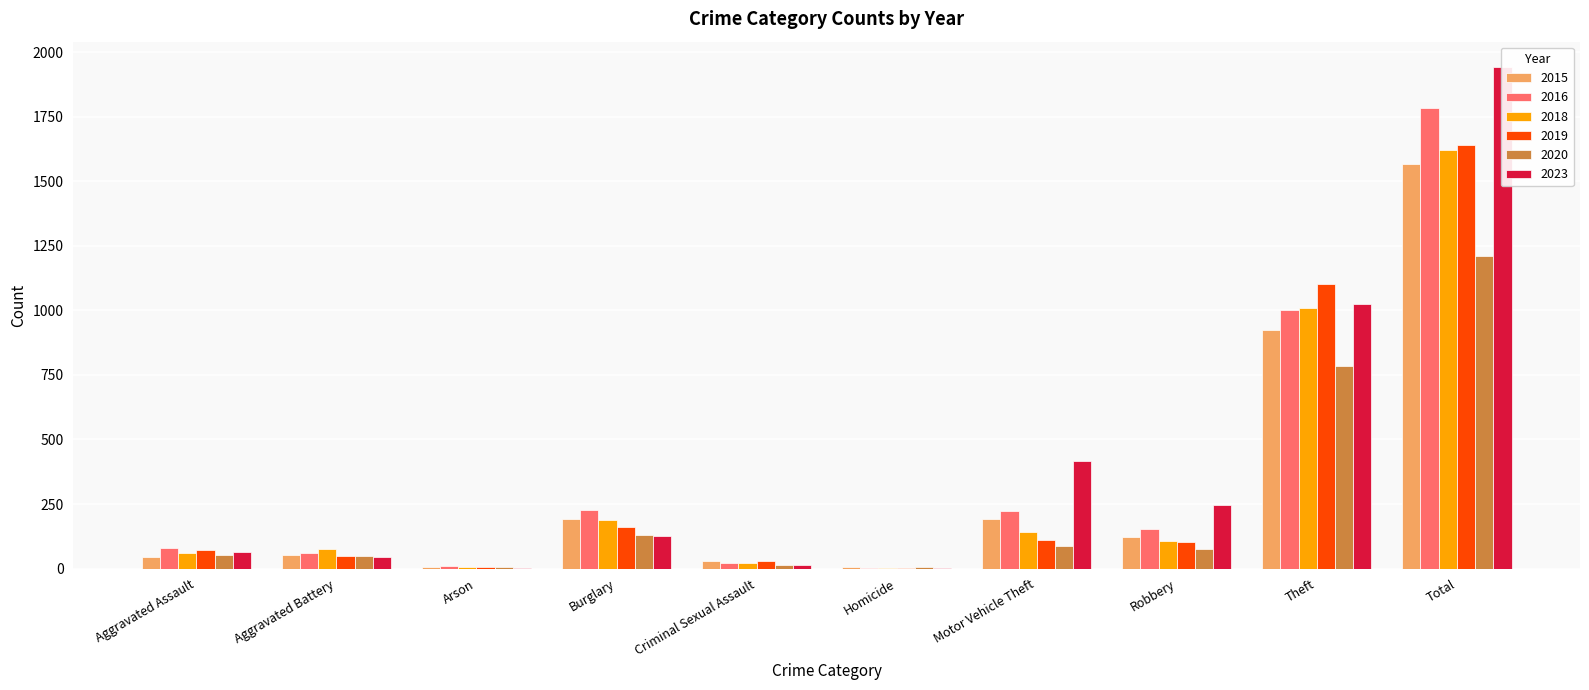

What is the label of the 5th bar from the left?

Criminal Sexual Assault